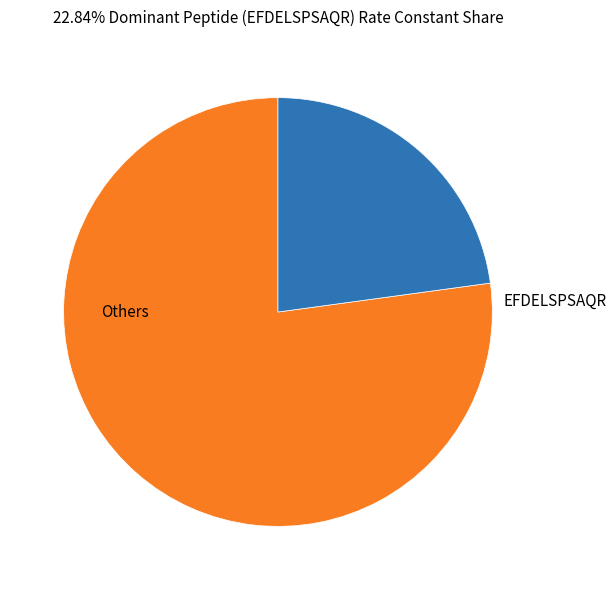

What is the majority slice?

Others